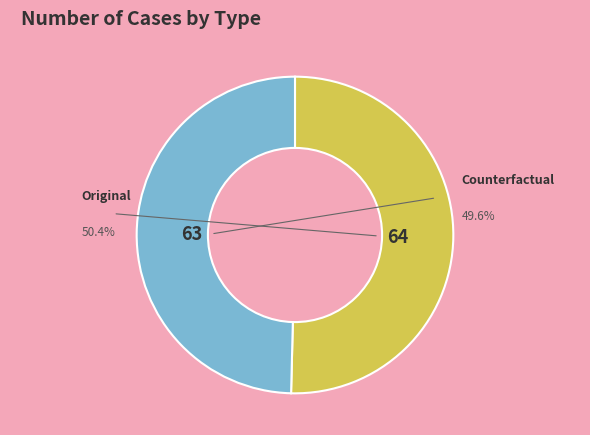

Which has a higher value, Original or Counterfactual?

Original